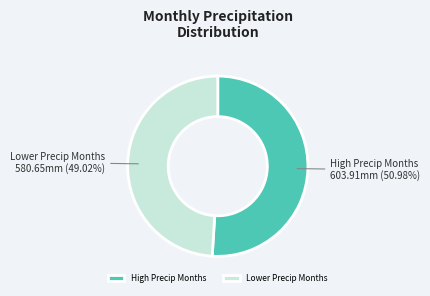

Which category has the smallest portion of the pie?

Lower Precip Months